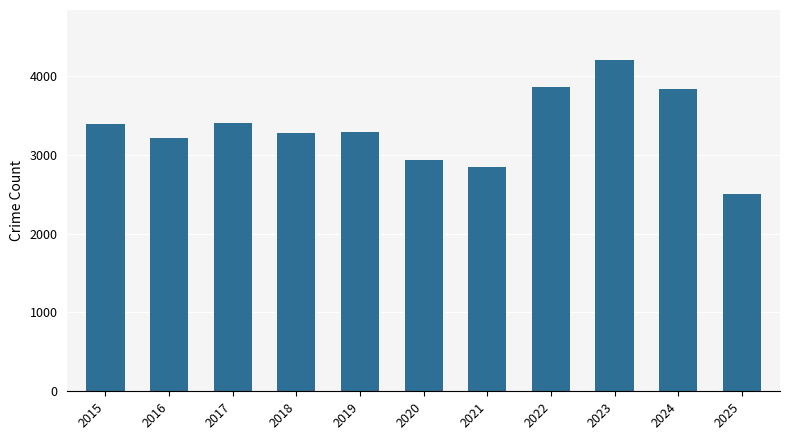

Does the chart contain any negative values?

No